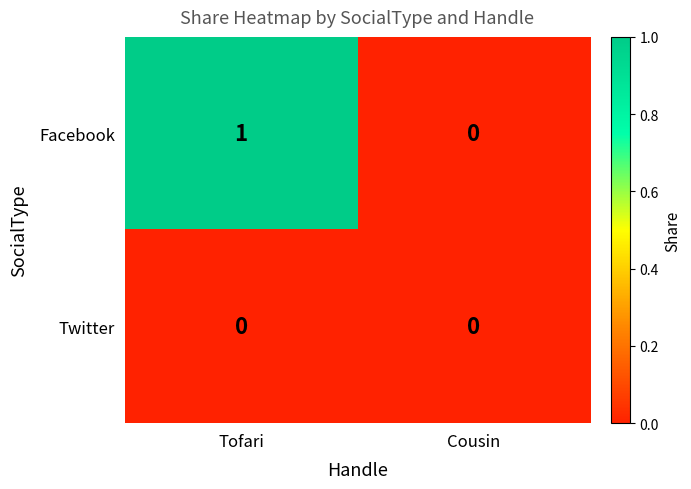

List the series in order of their overall mean, highest first.

Facebook, Twitter